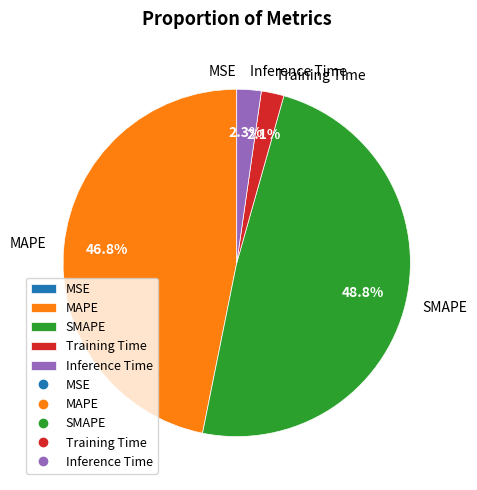

Which category has the biggest portion of the pie?

SMAPE